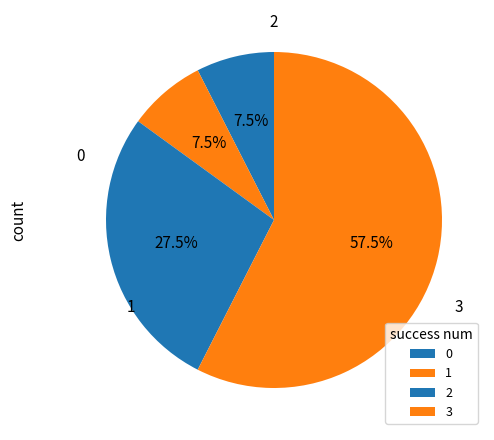

True or false: 0 accounts for 13% of the total.

False